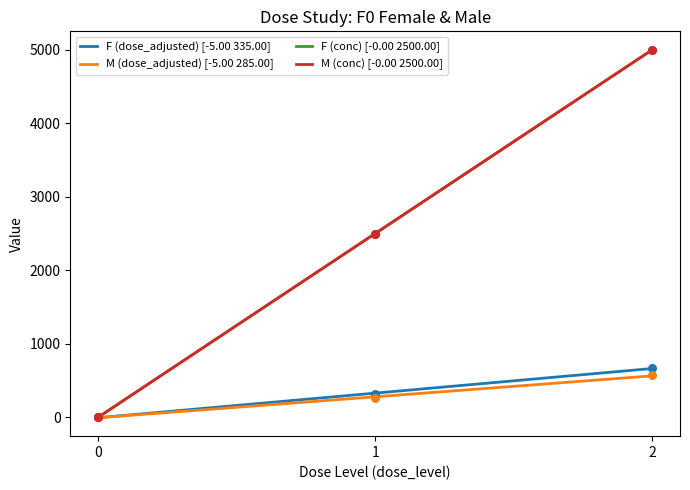

Which series reaches the maximum Y coordinate?

F (conc)